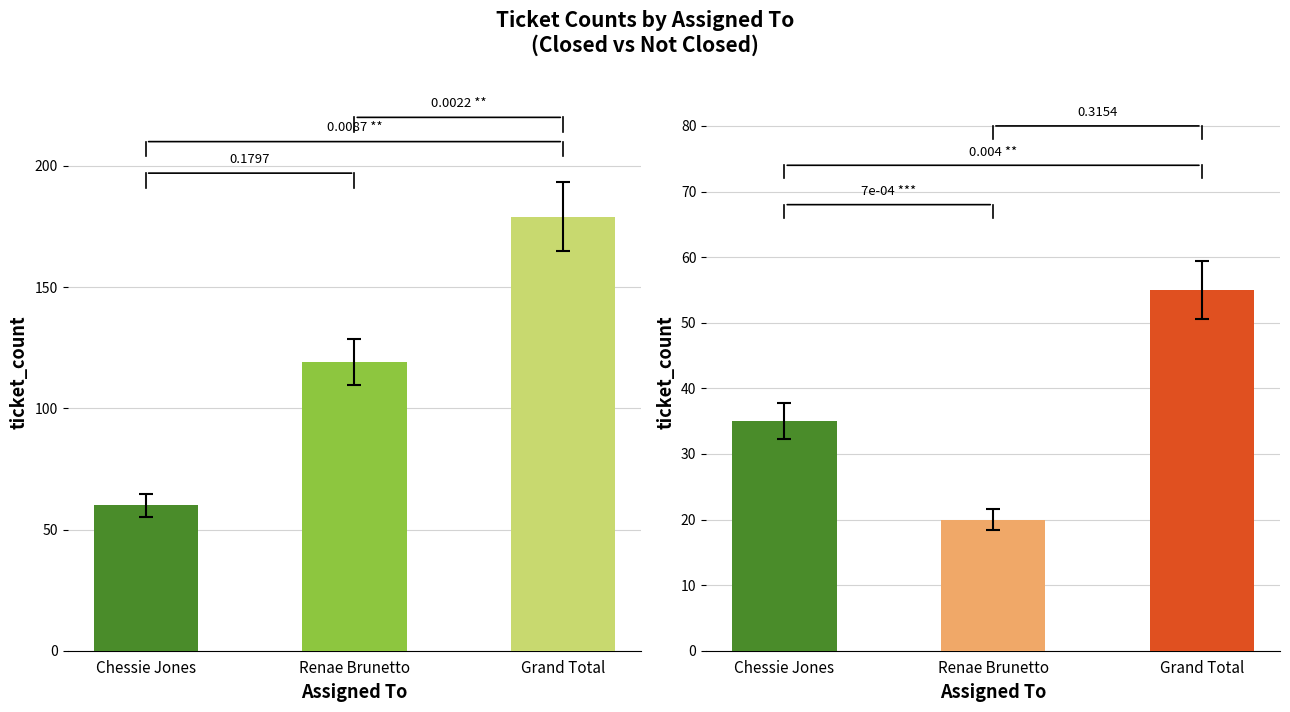

Is it true that Renae Brunetto equals 5 at Renae Brunetto?

False